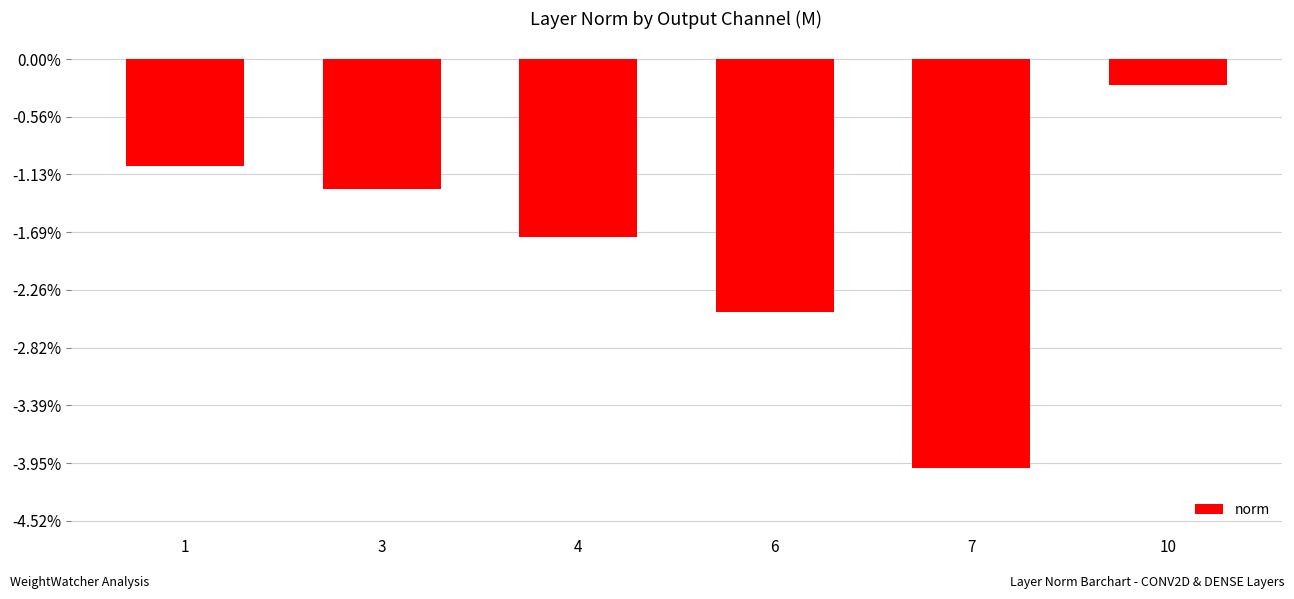

At which label is the value closest to -377?

6